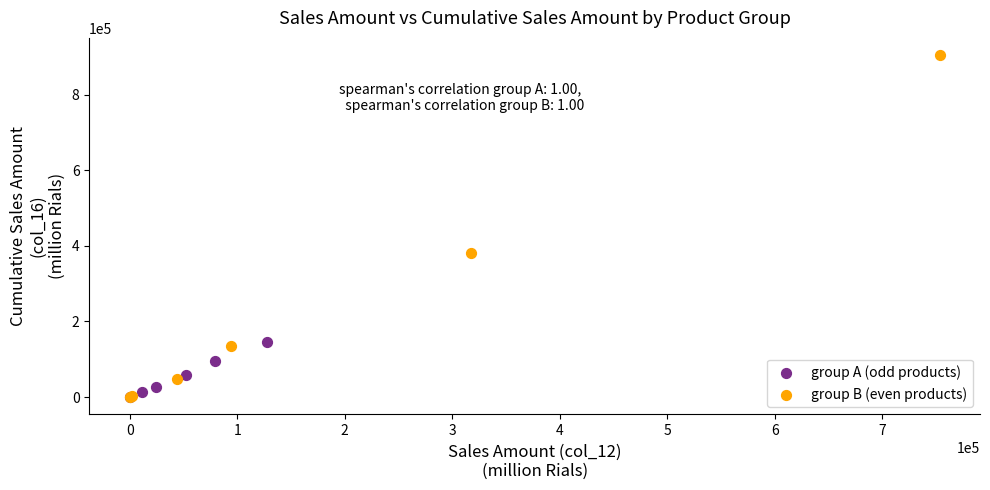

Which series has the largest Y range (max minus min)?

group B (even products)